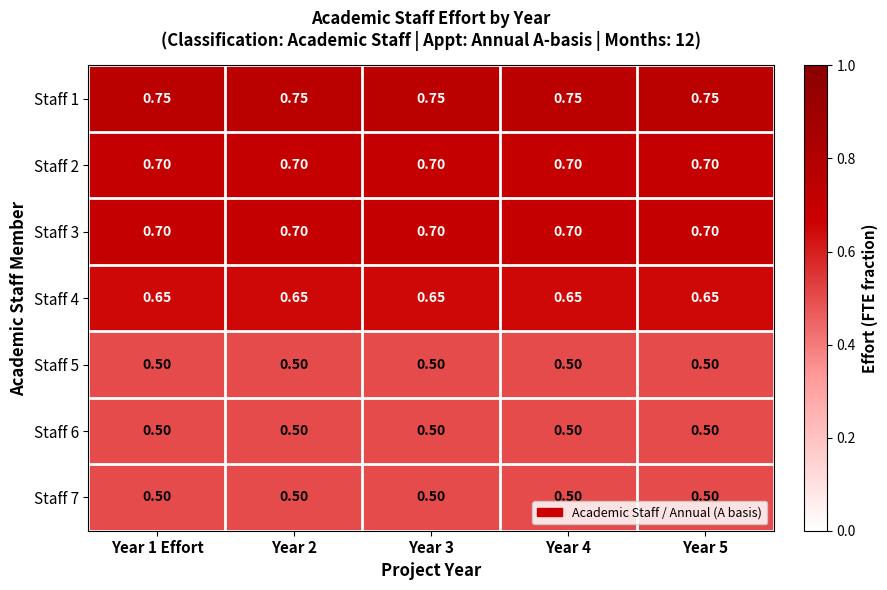

Is the value of Staff 1 at Year 2 greater than the value of Staff 3 at Year 2?

Yes